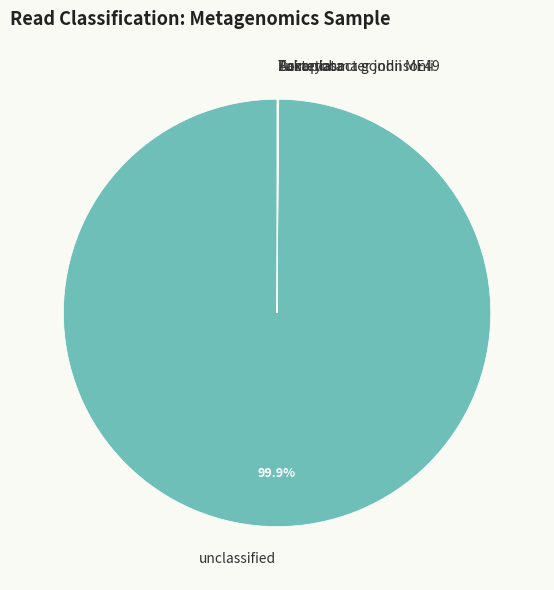

Does any single category account for the majority?

Yes